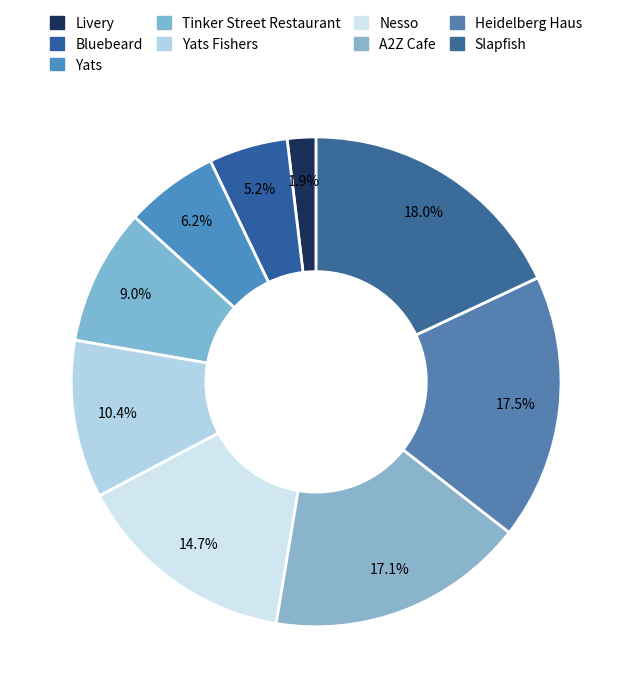

What portion of the pie excludes Yats Fishers?

89.6%